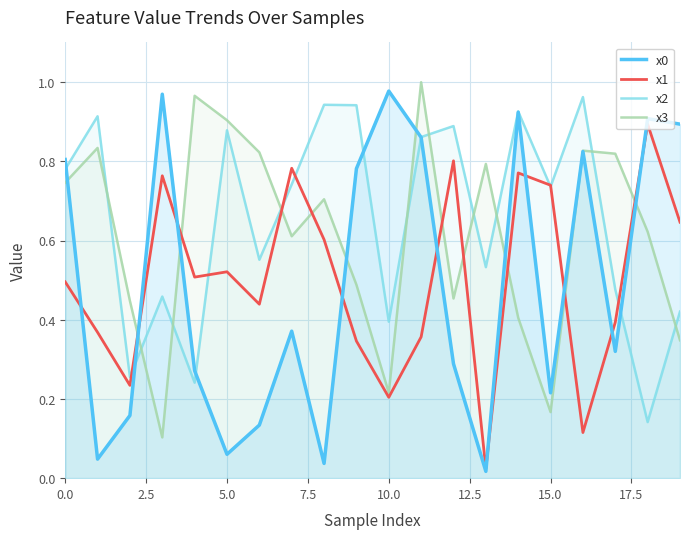

What are all the series names shown in the legend?

x0, x1, x2, x3